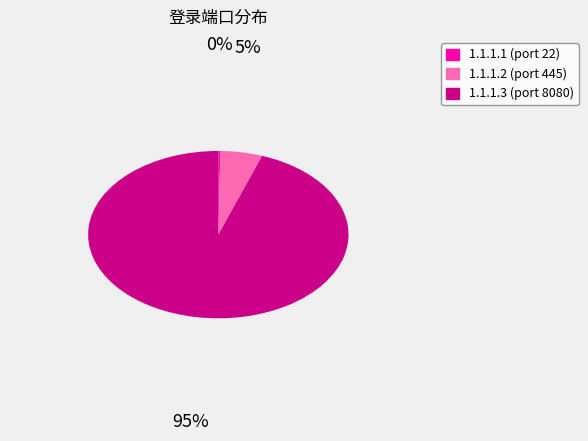

What is the largest slice in the pie chart?

1.1.1.3